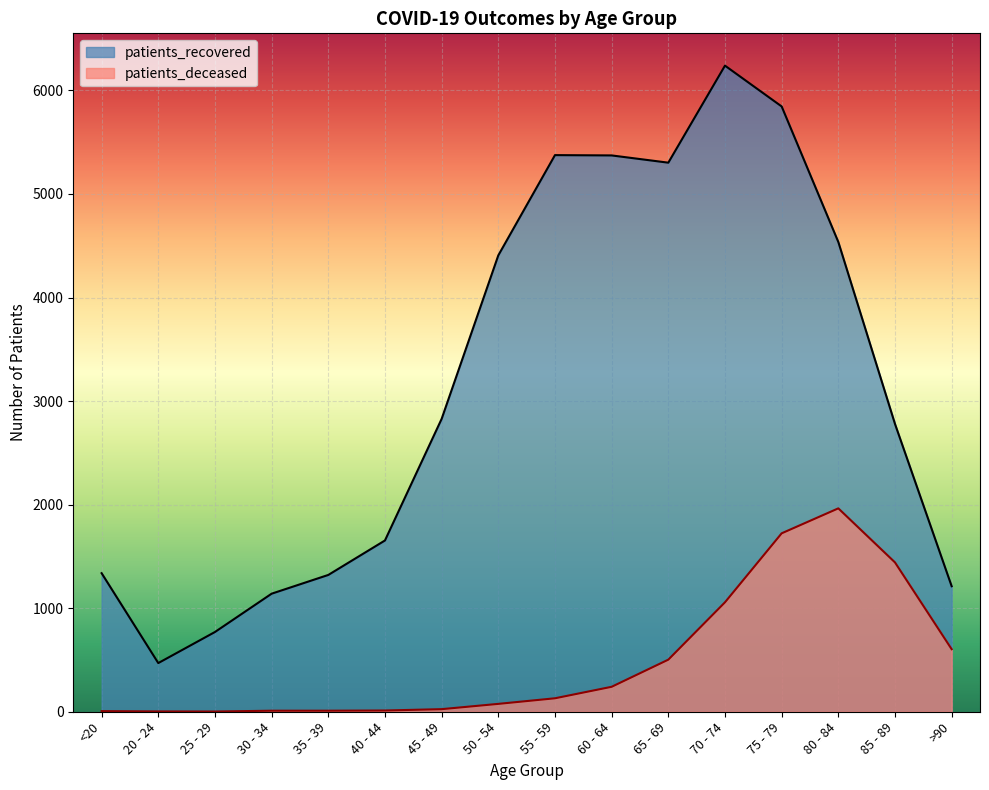

True or false: patients_recovered and patients_deceased cross at least once.

False